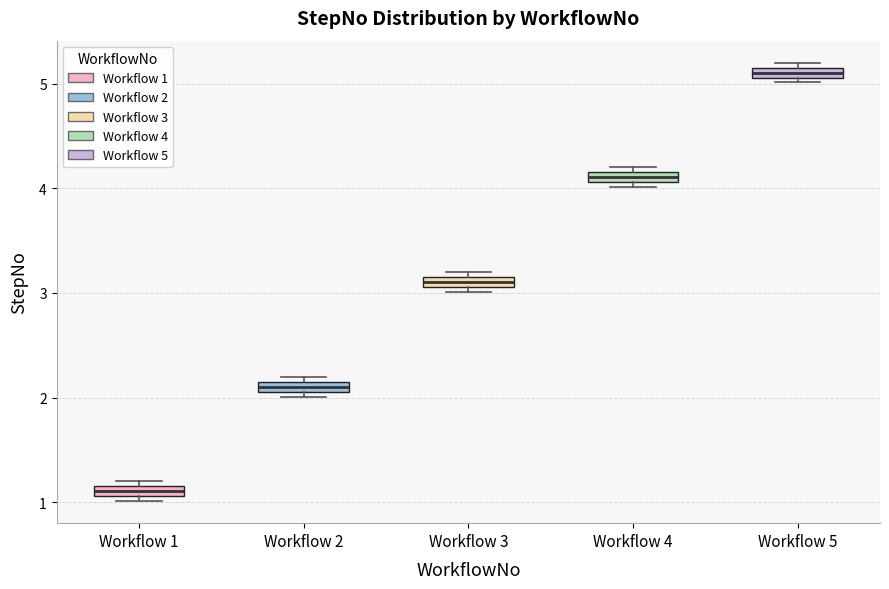

Which box has the highest median line?

Workflow 5